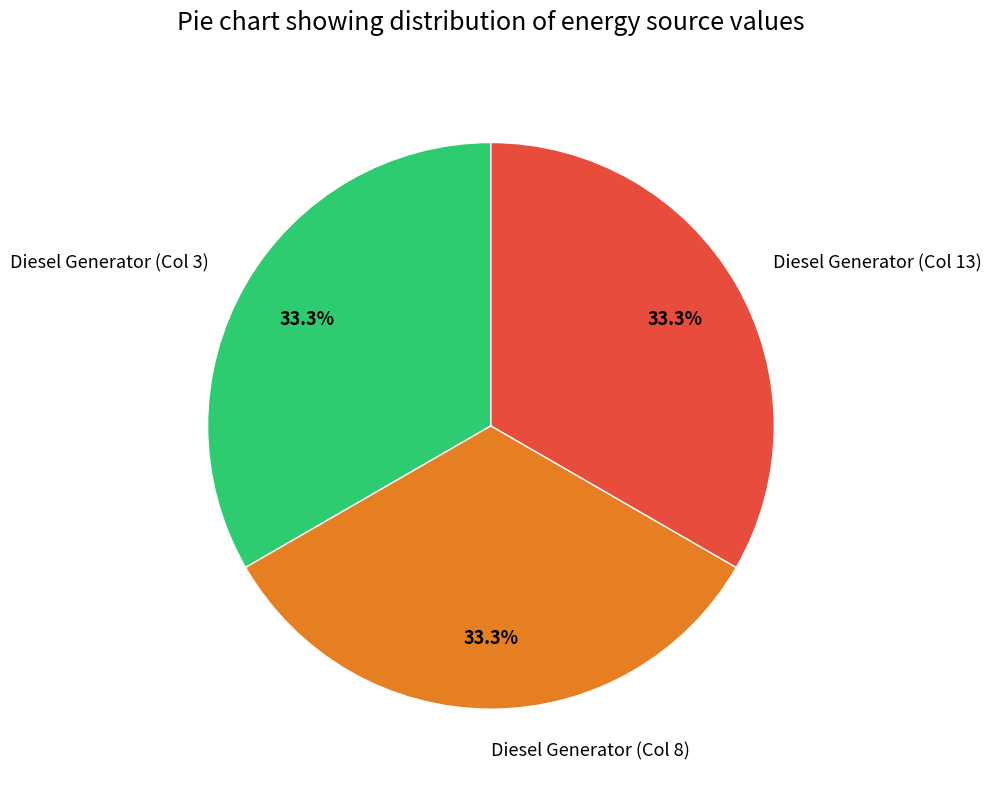

What is the ratio of the value at Diesel Generator (Col 13) to the value at Diesel Generator (Col 3)?

1.0